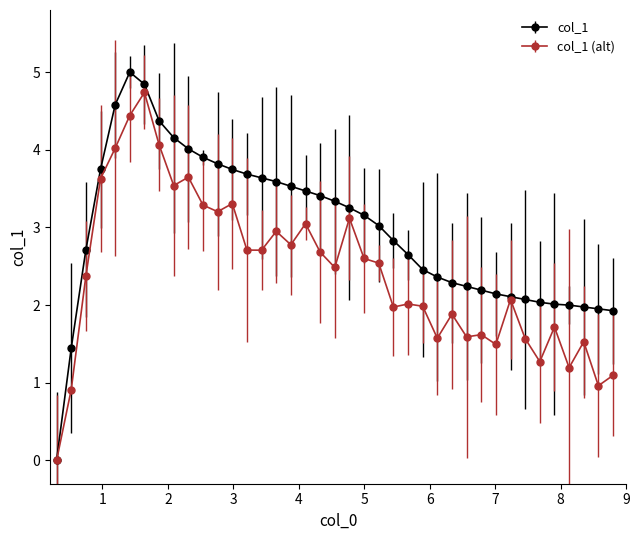

Which series has the widest spread of values?

col_1